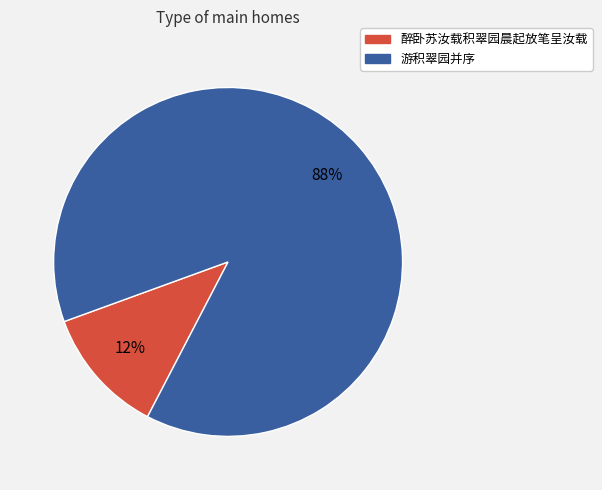

How many segments does this pie chart have?

2